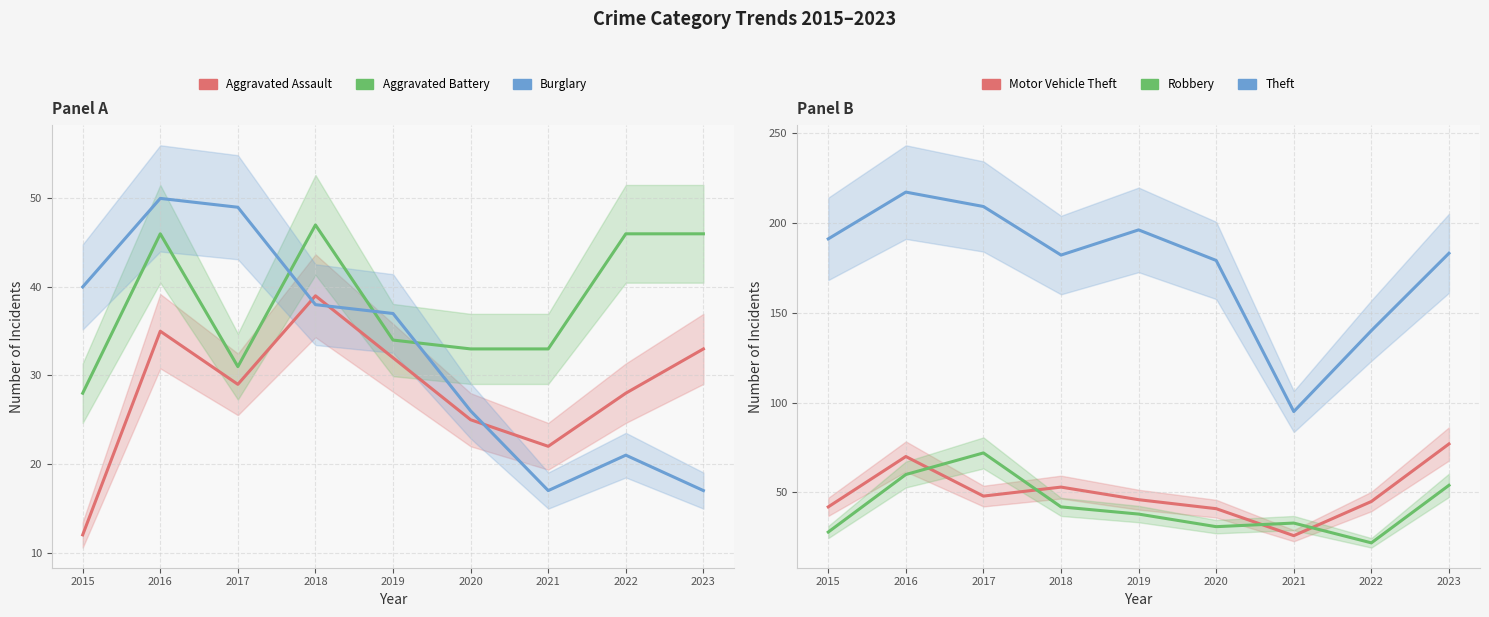

What is the value of the Burglary point at the 3rd from the left?

49